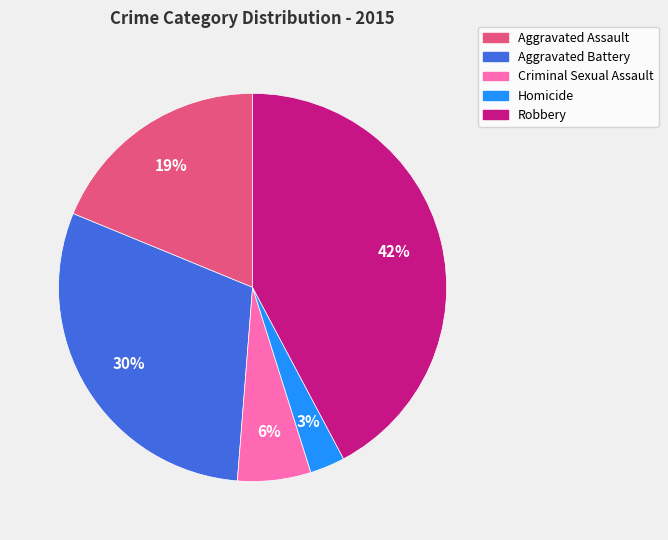

The Aggravated Assault slice represents 30% of the pie. True or false?

False